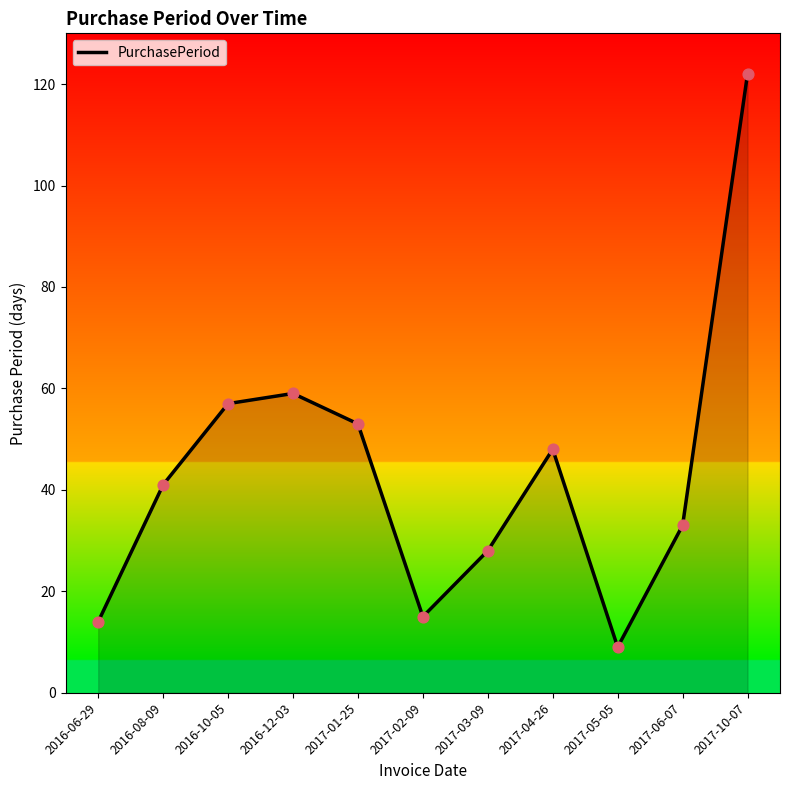

What is the change in value from 2017-04-26 to 2017-05-05?

-39